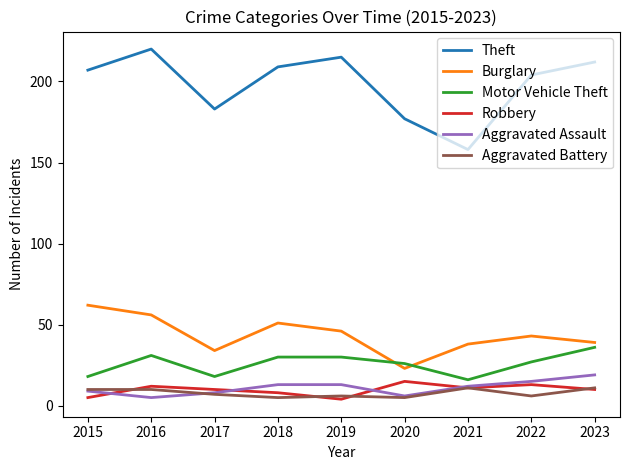

Reading left to right, transcribe all the data shown in this chart.

Theft: 2015=207	2016=220	2017=183	2018=209	2019=215	2020=177	2021=158	2022=204	2023=212
Burglary: 2015=62	2016=56	2017=34	2018=51	2019=46	2020=23	2021=38	2022=43	2023=39
Motor Vehicle Theft: 2015=18	2016=31	2017=18	2018=30	2019=30	2020=26	2021=16	2022=27	2023=36
Robbery: 2015=5	2016=12	2017=10	2018=8	2019=4	2020=15	2021=11	2022=13	2023=10
Aggravated Assault: 2015=9	2016=5	2017=8	2018=13	2019=13	2020=6	2021=12	2022=15	2023=19
Aggravated Battery: 2015=10	2016=10	2017=7	2018=5	2019=6	2020=5	2021=11	2022=6	2023=11